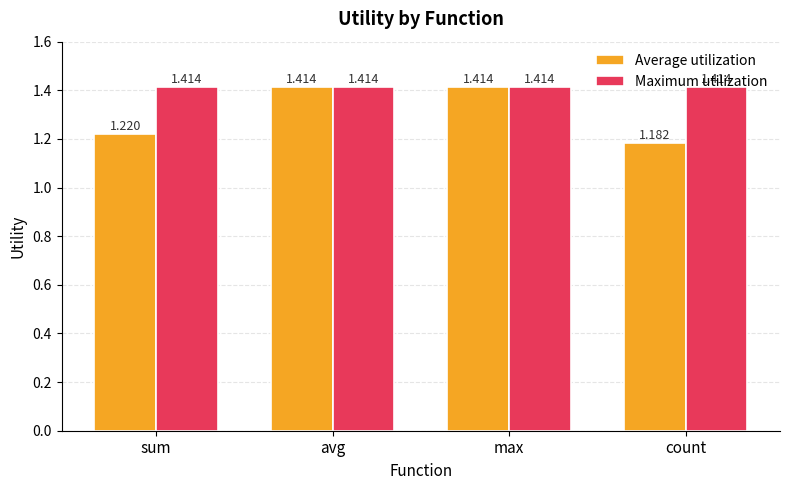

Between max and count, which series saw the biggest shift?

Average utilization